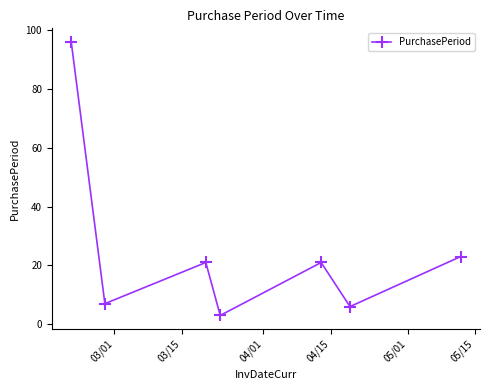

What is the maximum value shown in the chart?

96